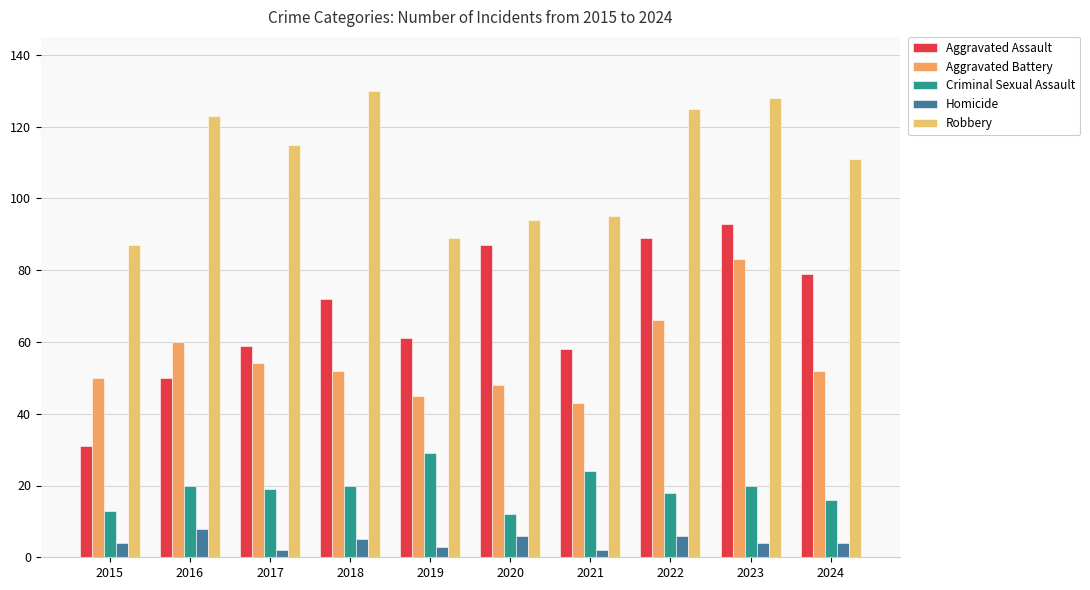

At which label is Aggravated Assault closest to 62?

2019